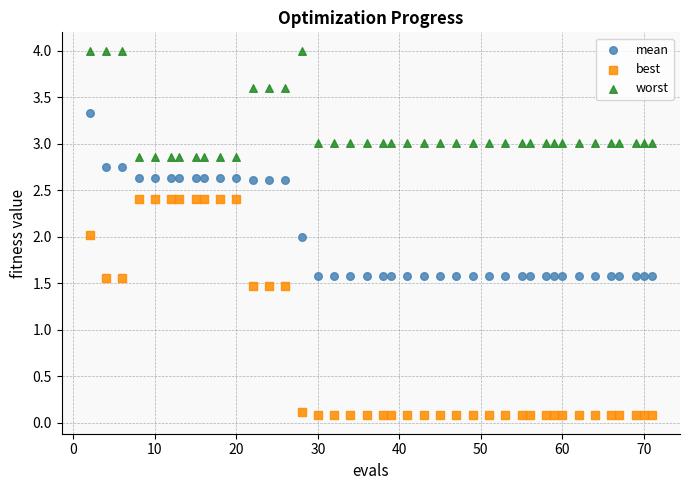

Which series reaches the maximum Y coordinate?

worst